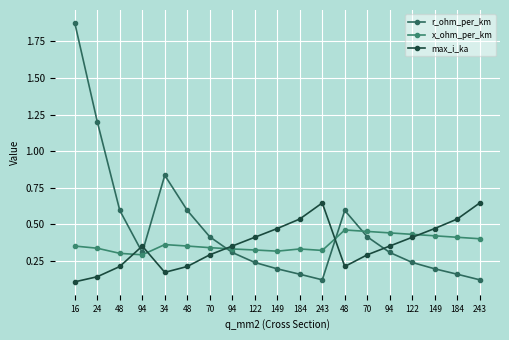

True or false: x_ohm_per_km and r_ohm_per_km intersect in this chart.

True